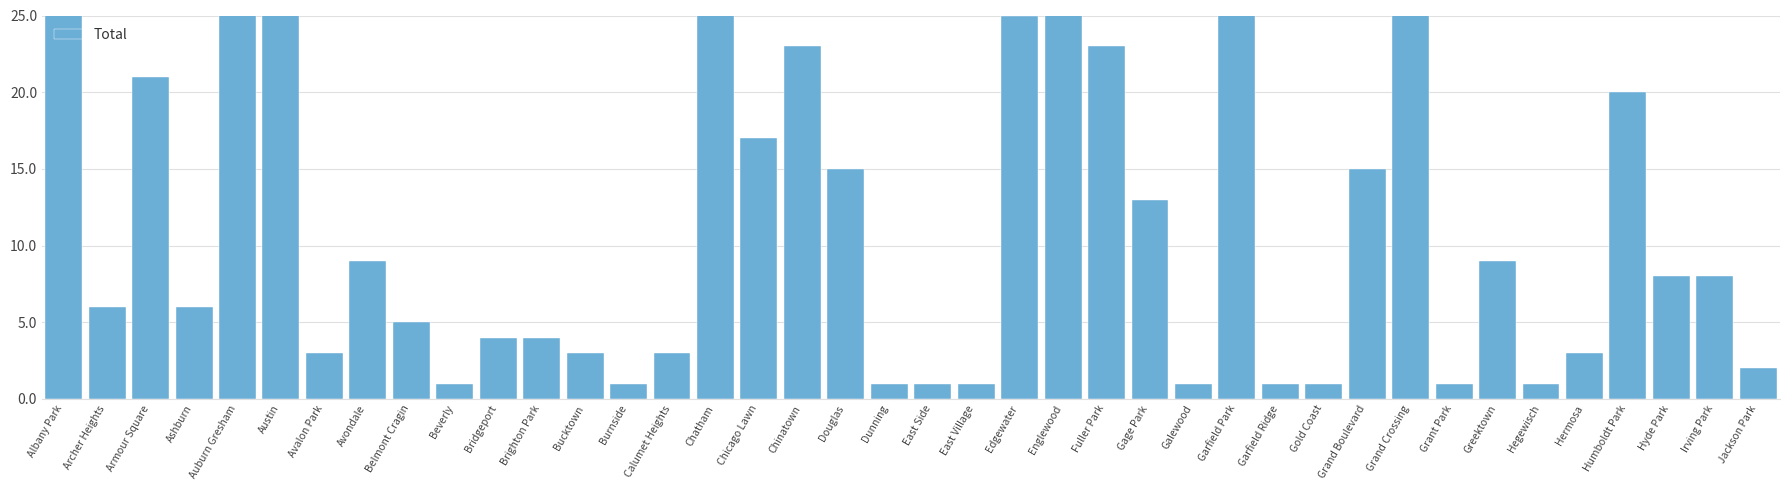

Reading left to right, list all the values displayed in this chart.

Albany Park=27	Archer Heights=6	Armour Square=21	Ashburn=6	Auburn Gresham=27	Austin=94	Avalon Park=3	Avondale=9	Belmont Cragin=5	Beverly=1	Bridgeport=4	Brighton Park=4	Bucktown=3	Burnside=1	Calumet Heights=3	Chatham=34	Chicago Lawn=17	Chinatown=23	Douglas=15	Dunning=1	East Side=1	East Village=1	Edgewater=25	Englewood=84	Fuller Park=23	Gage Park=13	Galewood=1	Garfield Park=84	Garfield Ridge=1	Gold Coast=1	Grand Boulevard=15	Grand Crossing=61	Grant Park=1	Greektown=9	Hegewisch=1	Hermosa=3	Humboldt Park=20	Hyde Park=8	Irving Park=8	Jackson Park=2